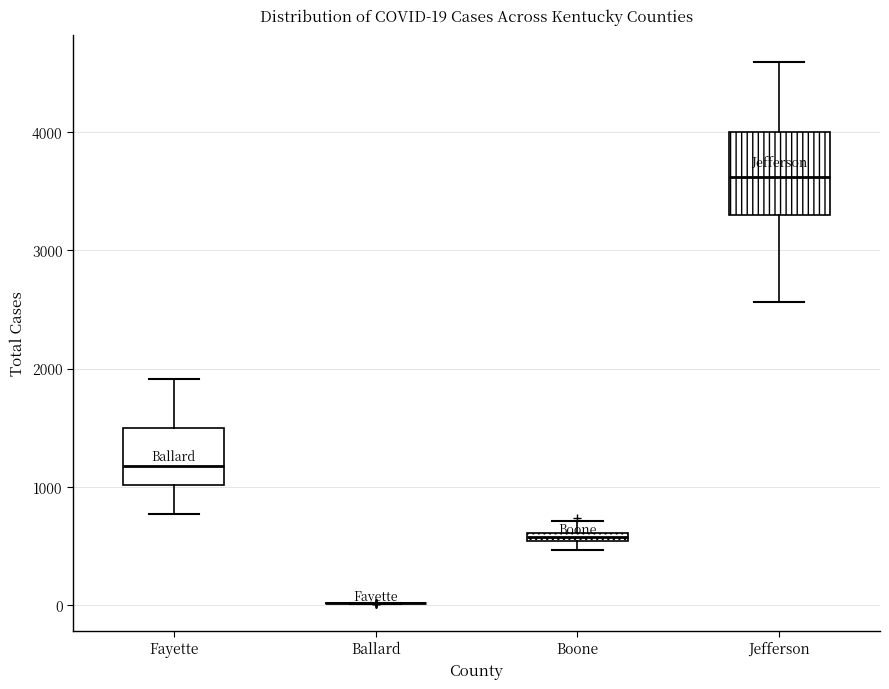

Comparing the boxes themselves (not the whiskers), which one is the tallest?

Jefferson